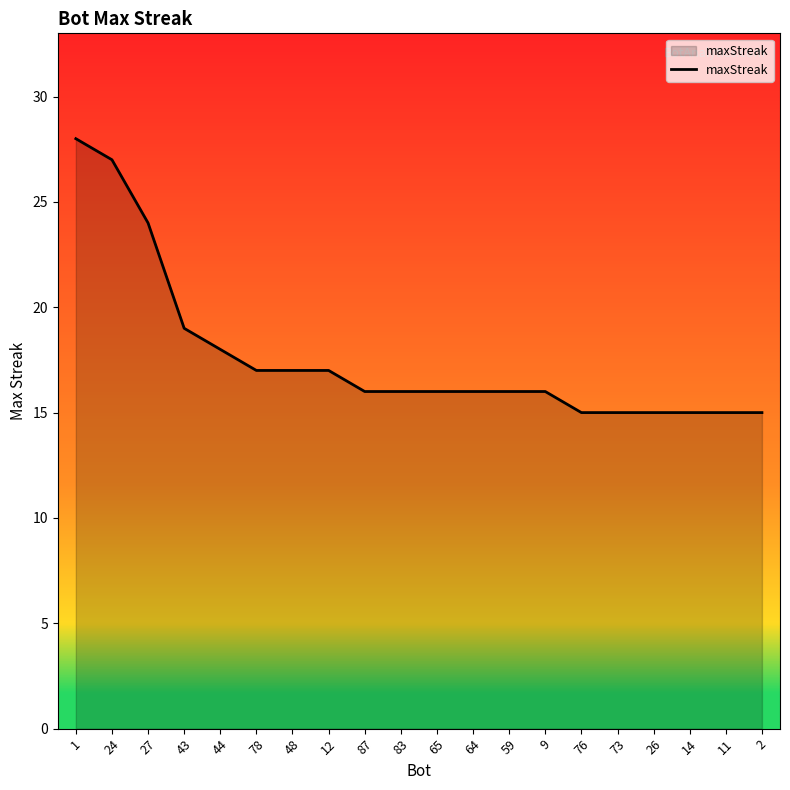

Is it true that the value at 76 is 21?

False